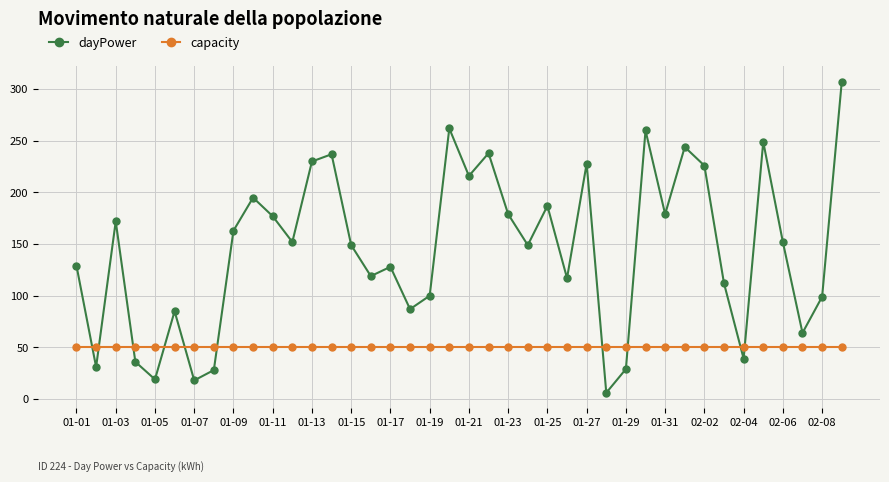

Which series has the widest spread of values?

dayPower